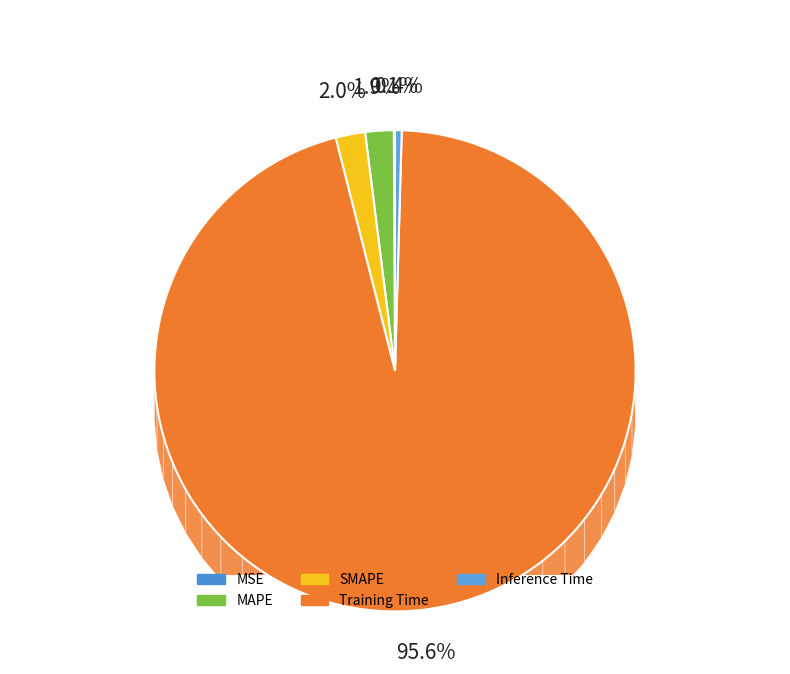

Count the number of slices in the pie.

5